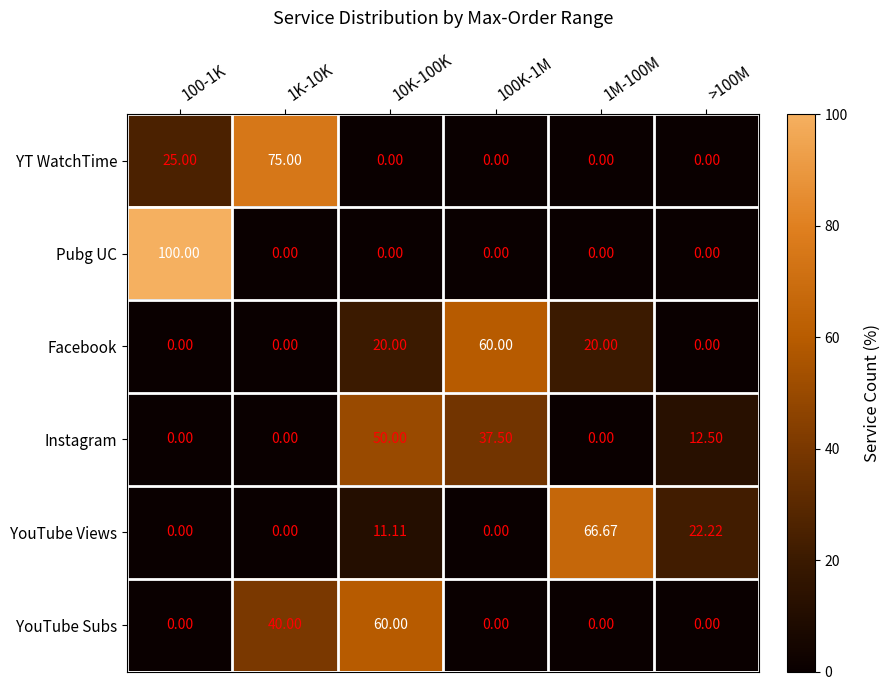

Which series has the widest spread of values?

Pubg UC